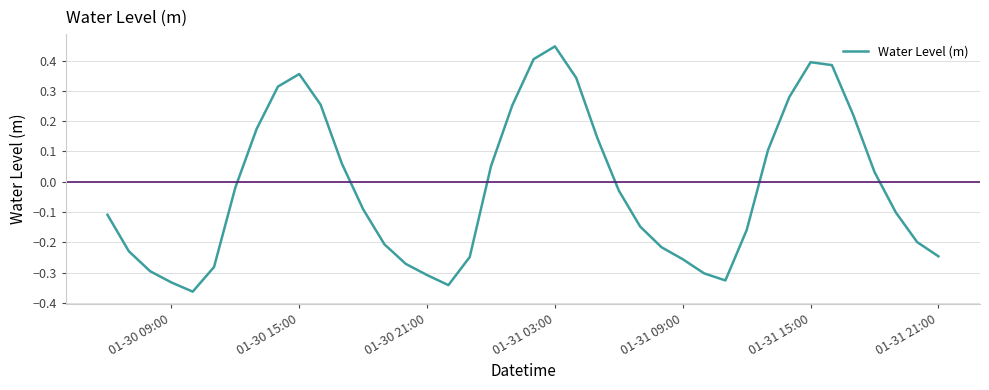

What is the difference between the maximum and minimum values?

0.8